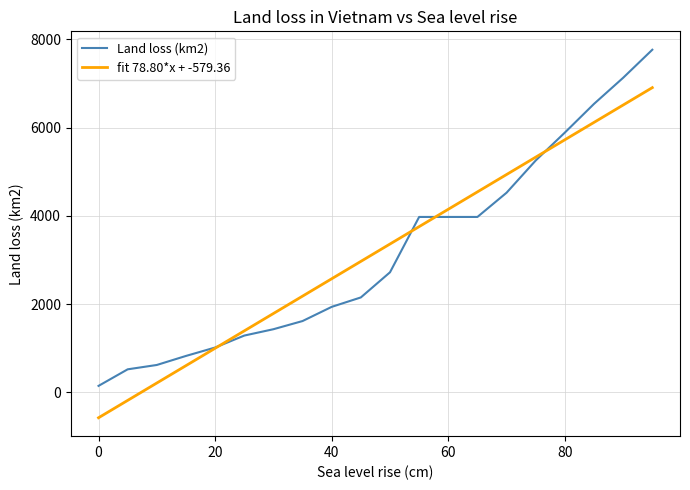

Which series has the largest range (max minus min)?

Land loss (km2)